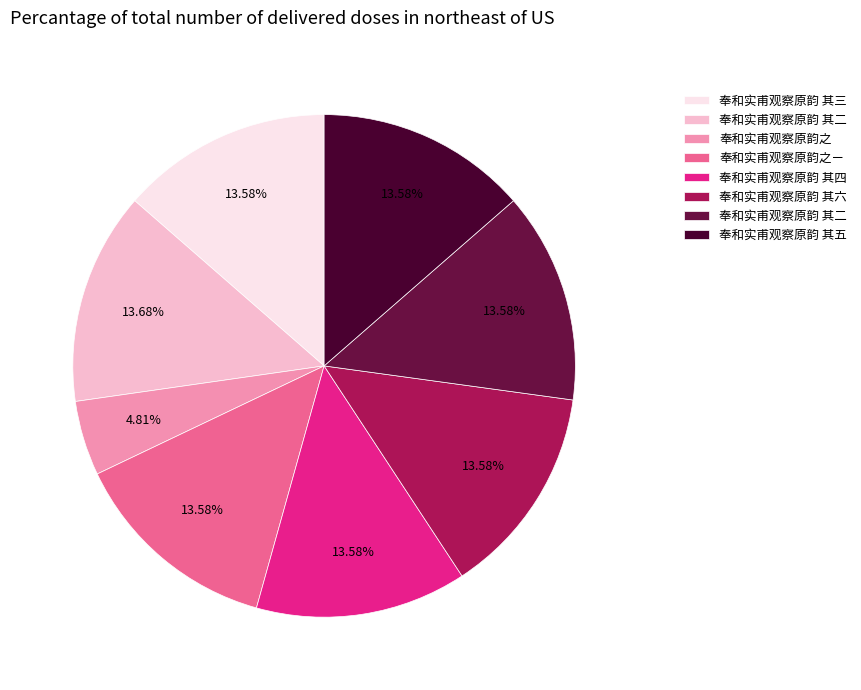

Is there any slice that represents more than half of the pie?

No